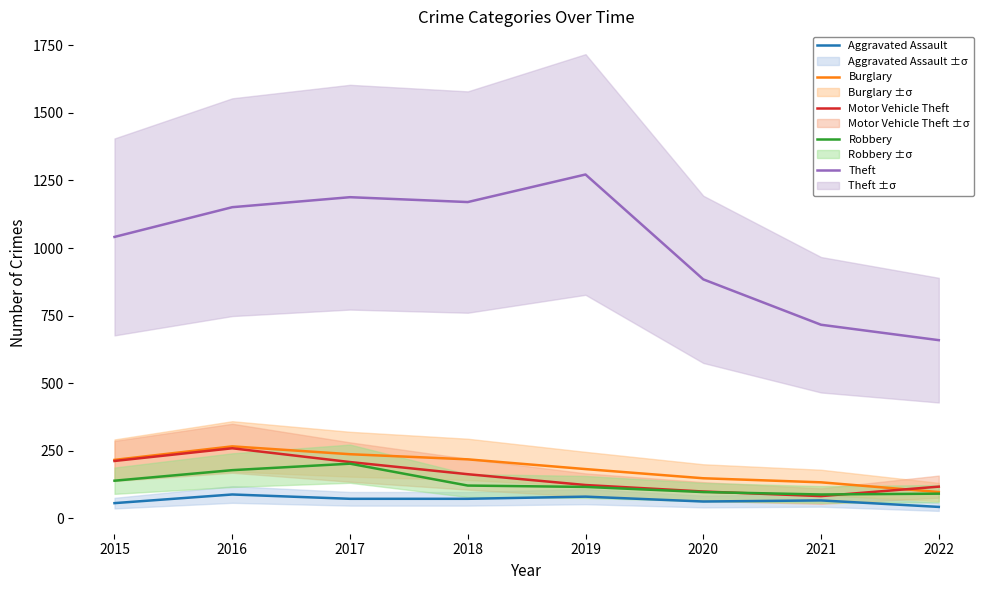

List the labels in order of Robbery value, largest first.

2017, 2016, 2015, 2018, 2019, 2020, 2022, 2021